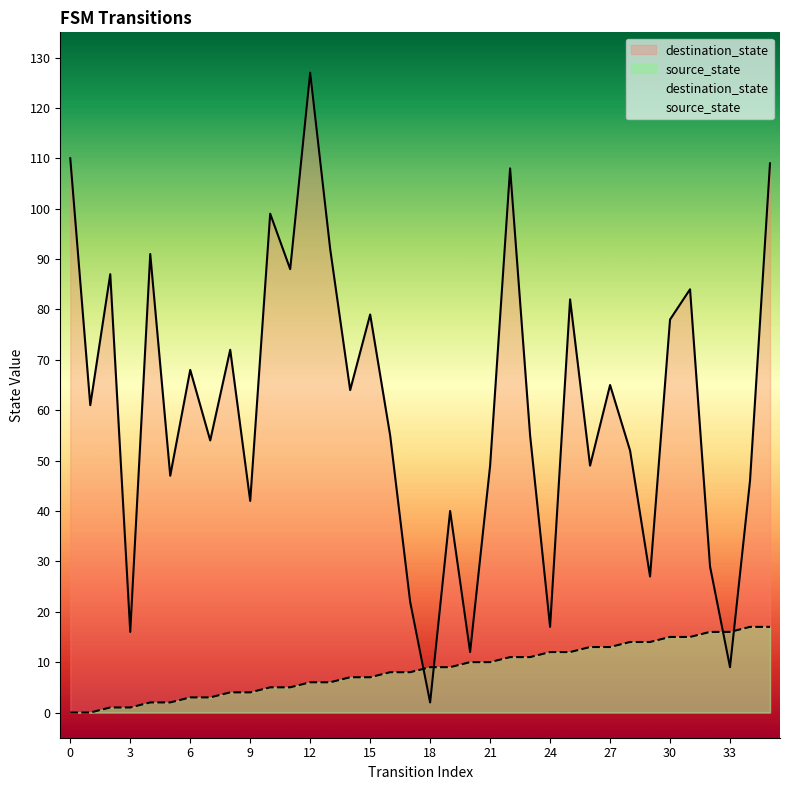

Where is destination_state nearest to the value 64?

14